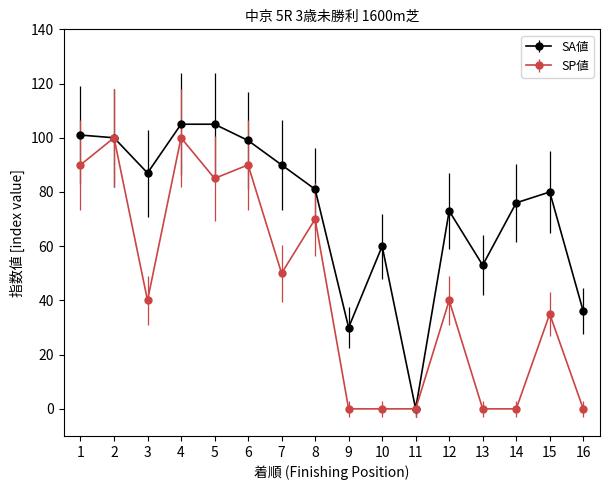

Rank the series by their average value, from highest to lowest.

SA値, SP値